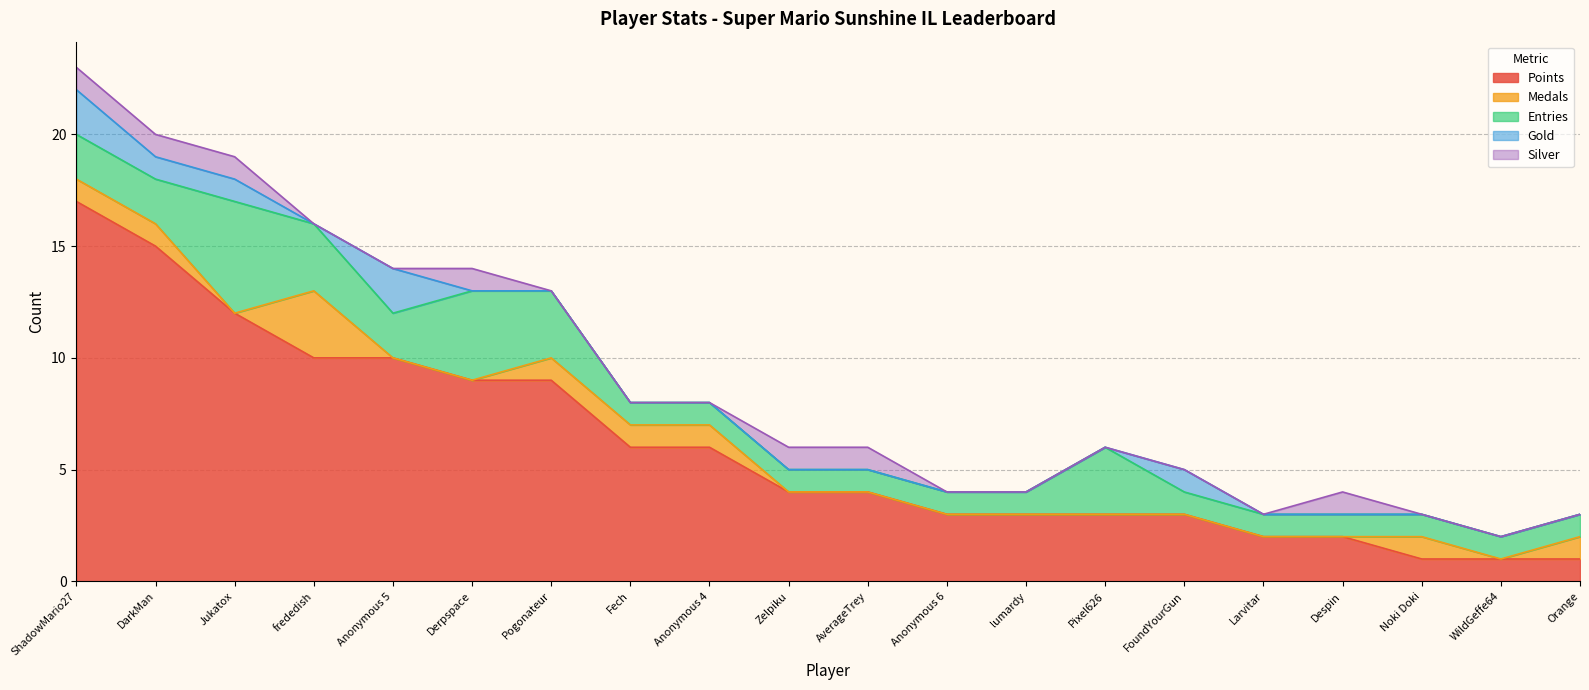

Reading right to left, what are all the values shown in this chart?

Points: Orange=1	WildGeffe64=1	Noki Doki=1	Despin=2	Larvitar=2	FoundYourGun=3	Pixel626=3	lumardy=3	Anonymous 6=3	AverageTrey=4	Zelpiku=4	Anonymous 4=6	Fech=6	Pogonateur=9	Derpspace=9	Anonymous 5=10	frededish=10	Jukatox=12	DarkMan=15	ShadowMario27=17
Medals: Orange=1	WildGeffe64=0	Noki Doki=1	Despin=0	Larvitar=0	FoundYourGun=0	Pixel626=0	lumardy=0	Anonymous 6=0	AverageTrey=0	Zelpiku=0	Anonymous 4=1	Fech=1	Pogonateur=1	Derpspace=0	Anonymous 5=0	frededish=3	Jukatox=0	DarkMan=1	ShadowMario27=1
Entries: Orange=1	WildGeffe64=1	Noki Doki=1	Despin=1	Larvitar=1	FoundYourGun=1	Pixel626=3	lumardy=1	Anonymous 6=1	AverageTrey=1	Zelpiku=1	Anonymous 4=1	Fech=1	Pogonateur=3	Derpspace=4	Anonymous 5=2	frededish=3	Jukatox=5	DarkMan=2	ShadowMario27=2
Gold: Orange=0	WildGeffe64=0	Noki Doki=0	Despin=0	Larvitar=0	FoundYourGun=1	Pixel626=0	lumardy=0	Anonymous 6=0	AverageTrey=0	Zelpiku=0	Anonymous 4=0	Fech=0	Pogonateur=0	Derpspace=0	Anonymous 5=2	frededish=0	Jukatox=1	DarkMan=1	ShadowMario27=2
Silver: Orange=0	WildGeffe64=0	Noki Doki=0	Despin=1	Larvitar=0	FoundYourGun=0	Pixel626=0	lumardy=0	Anonymous 6=0	AverageTrey=1	Zelpiku=1	Anonymous 4=0	Fech=0	Pogonateur=0	Derpspace=1	Anonymous 5=0	frededish=0	Jukatox=1	DarkMan=1	ShadowMario27=1